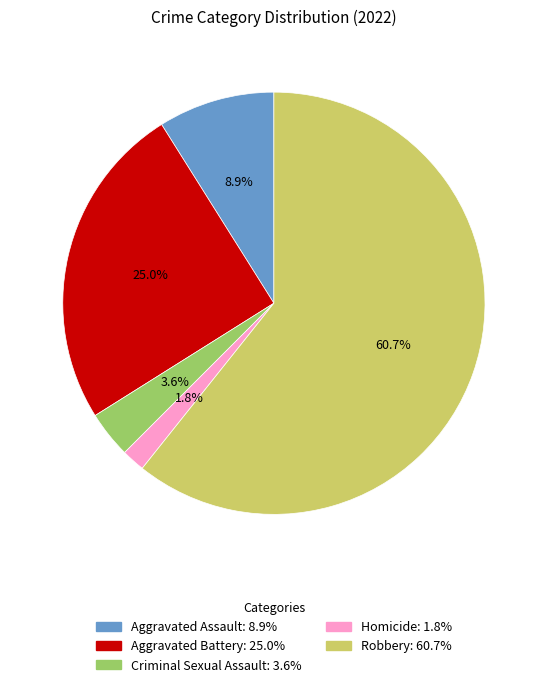

To the nearest percent, what is the difference between the Aggravated Assault and Homicide slice percentages?

7%